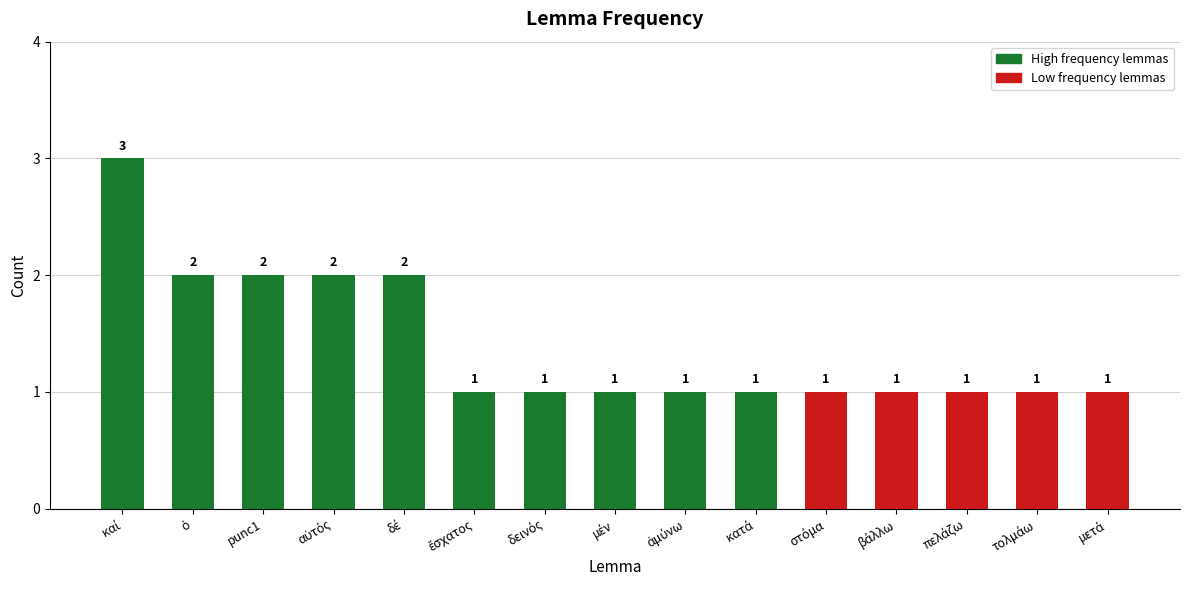

What is the greatest value displayed?

3